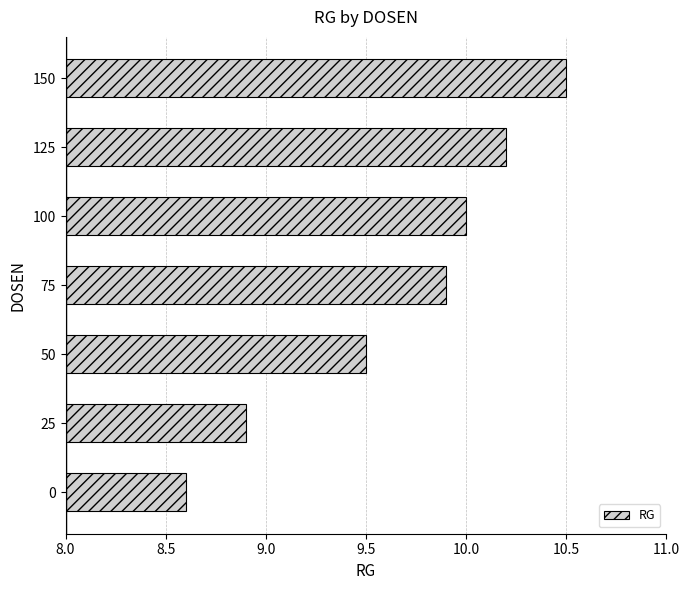

Which category has the lowest value across all series?

0